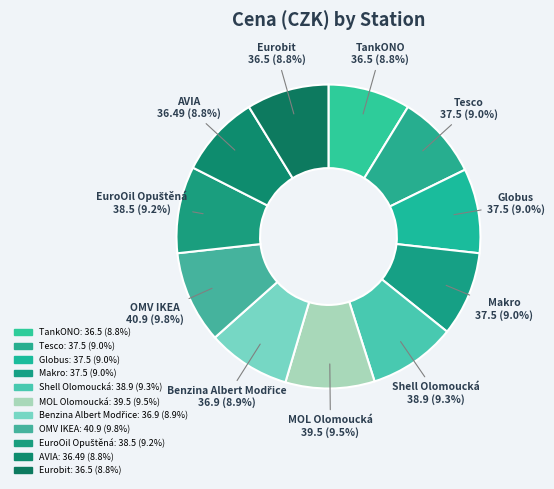

Count the number of slices in the pie.

11